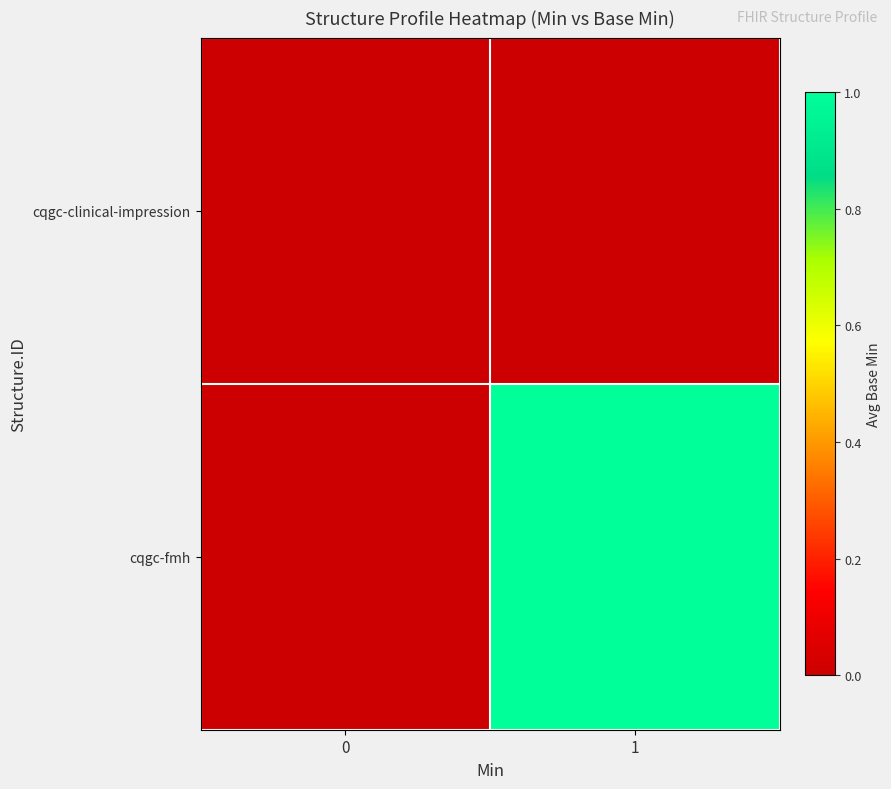

What is the maximum value shown in the chart?

1